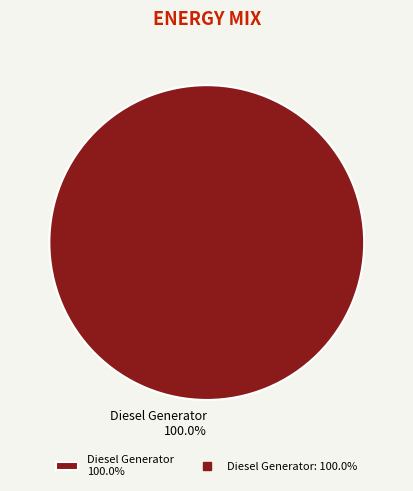

What is the majority slice?

Diesel Generator 100.0%